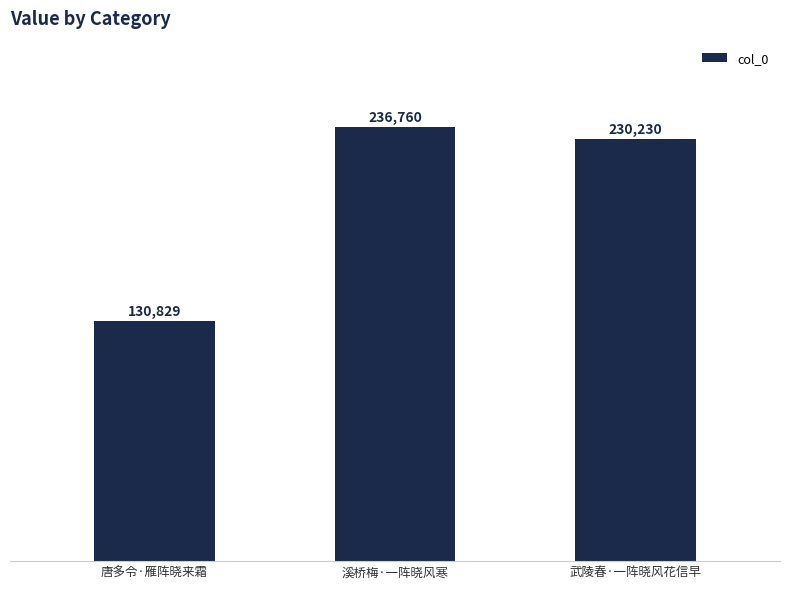

The chart shows a value of 130829 at 唐多令·雁阵晓来霜. True or false?

True